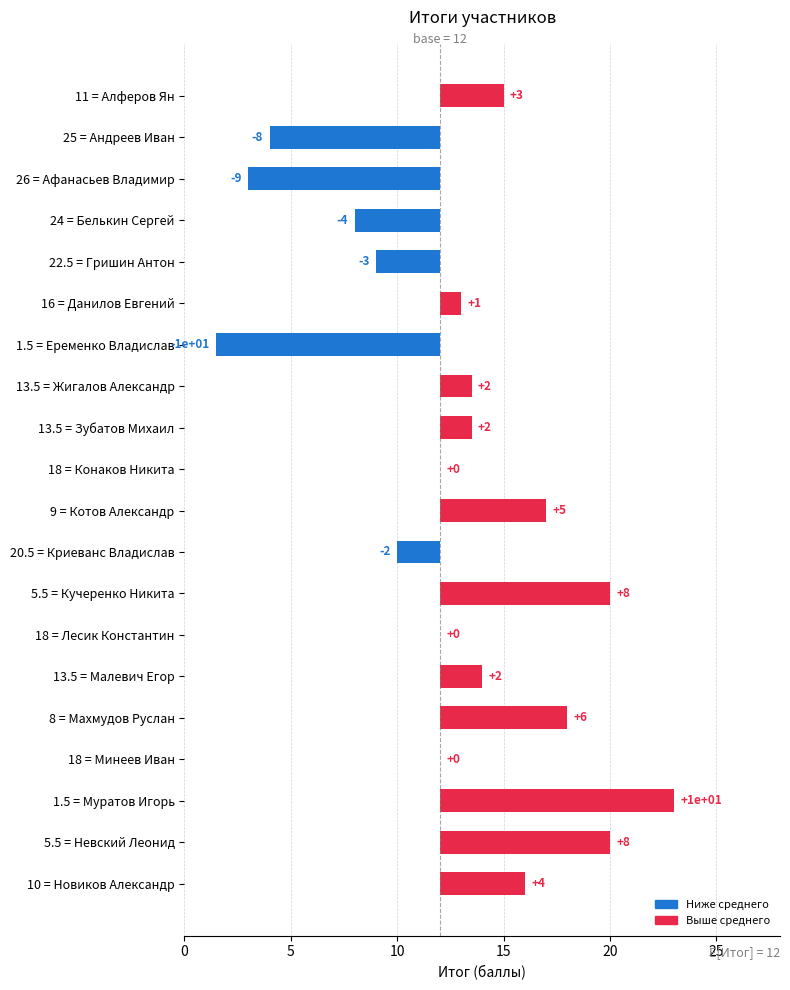

How many values exceed 1?

10